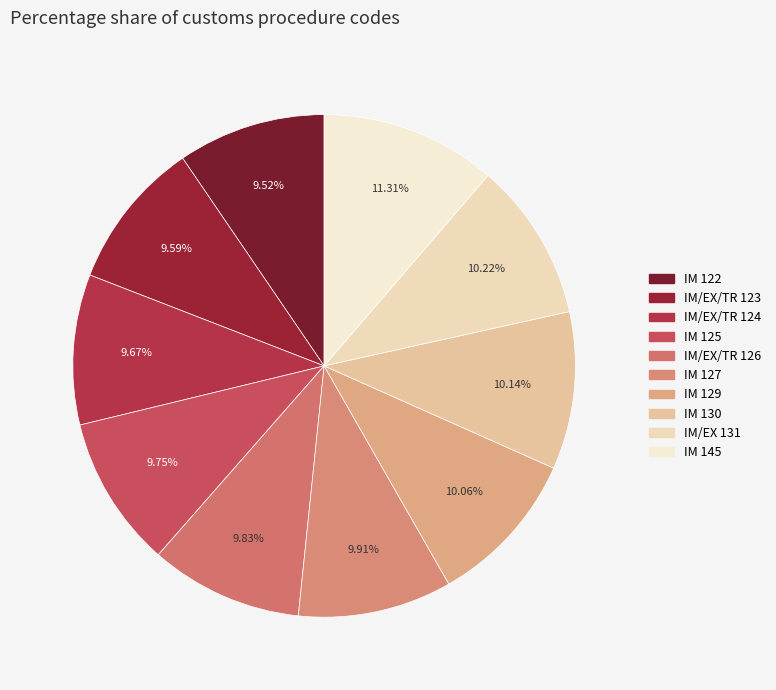

How many slices are in this pie chart?

10